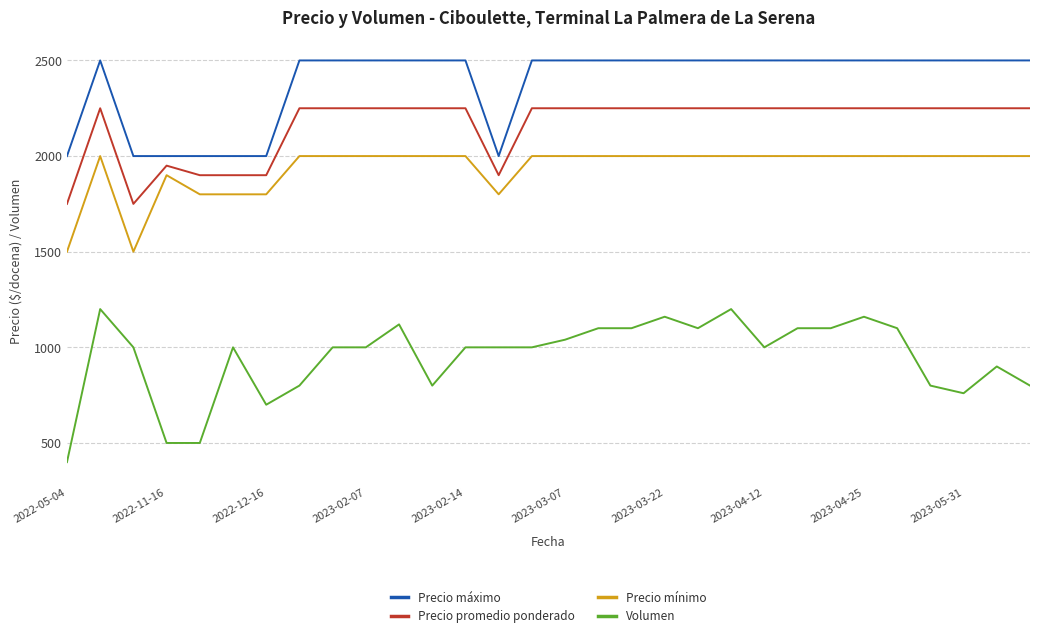

What is the greatest value displayed?

2500